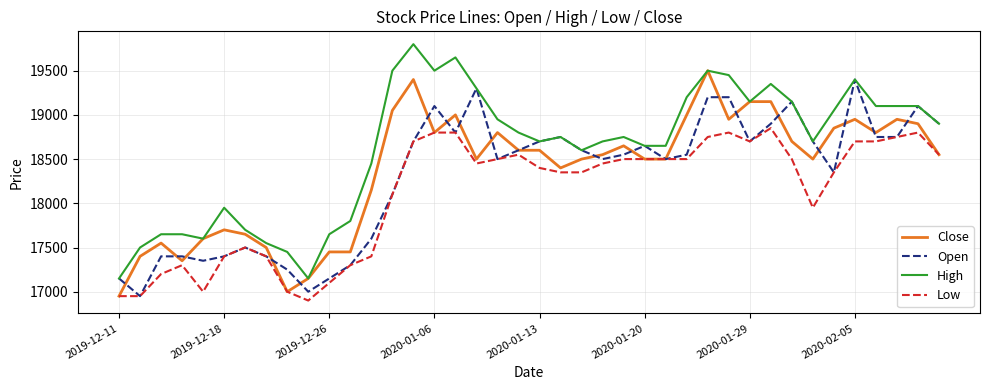

Which series has the largest total across all categories?

High